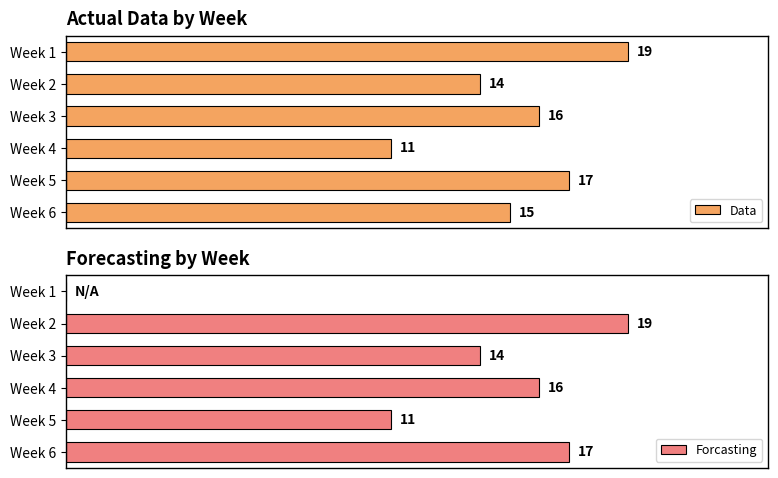

At how many categories does at least one series exceed 8?

6